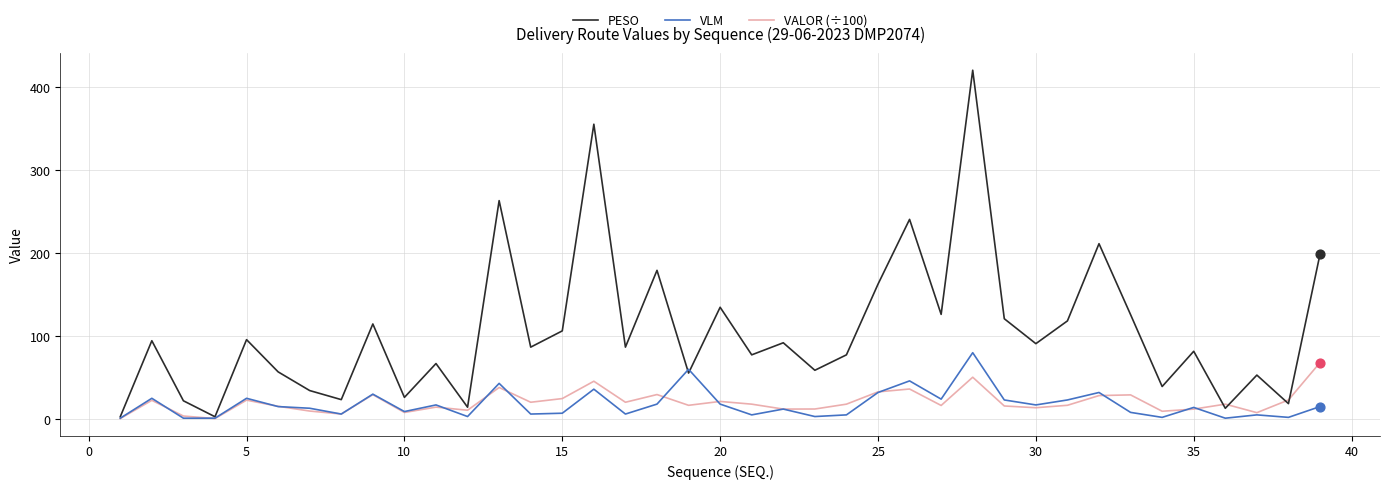

Which series has the largest total across all categories?

PESO